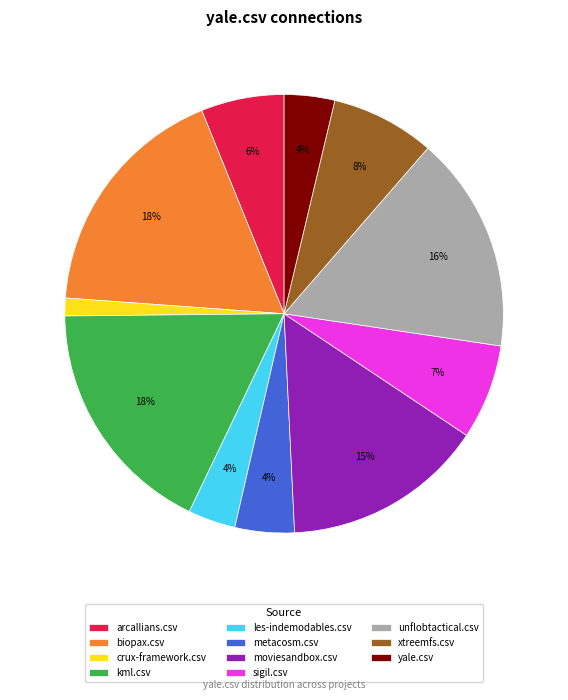

Which has a higher value, kml.csv or arcallians.csv?

kml.csv